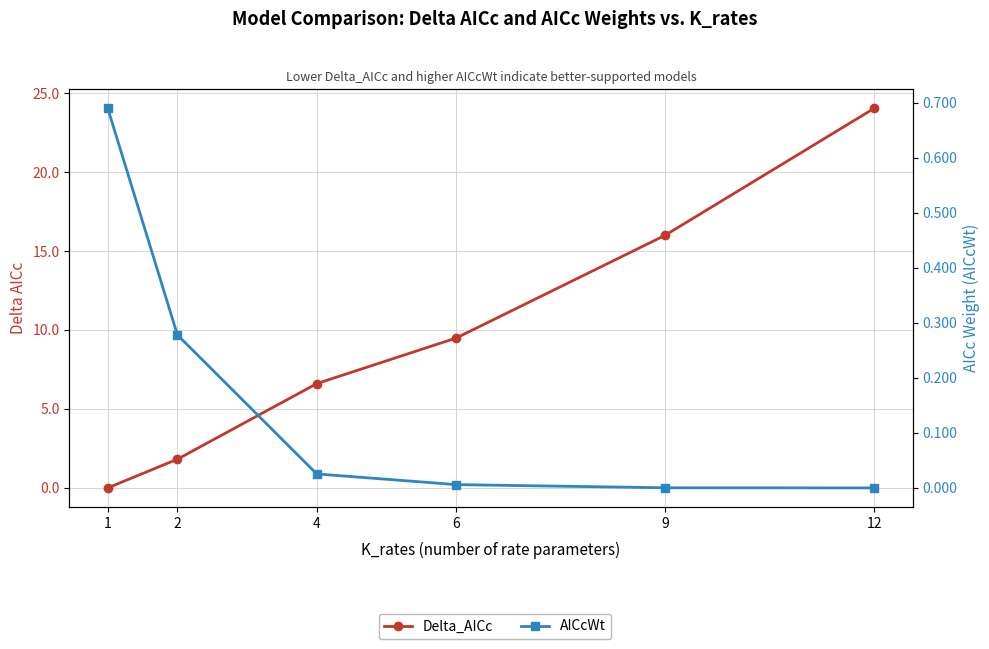

At how many categories does at least one series exceed 10?

2